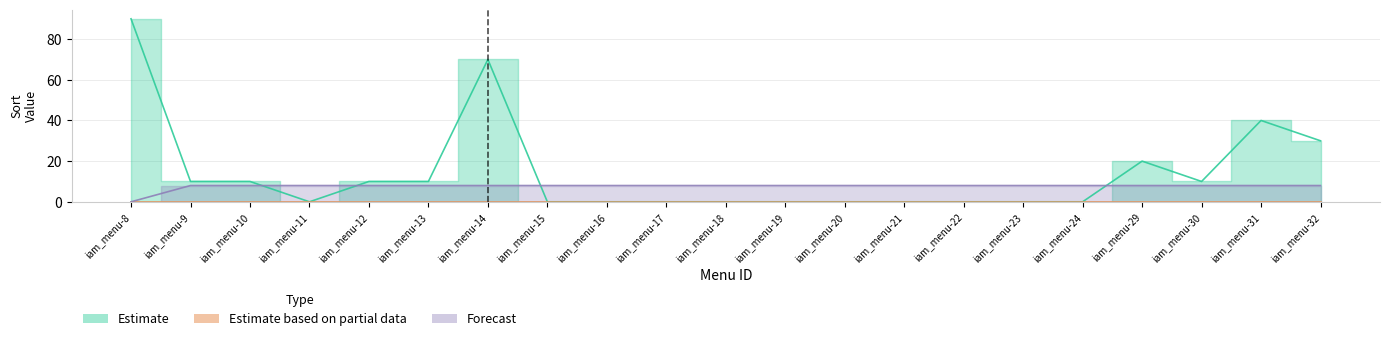

How many Estimate values are between 0 and 10?

16